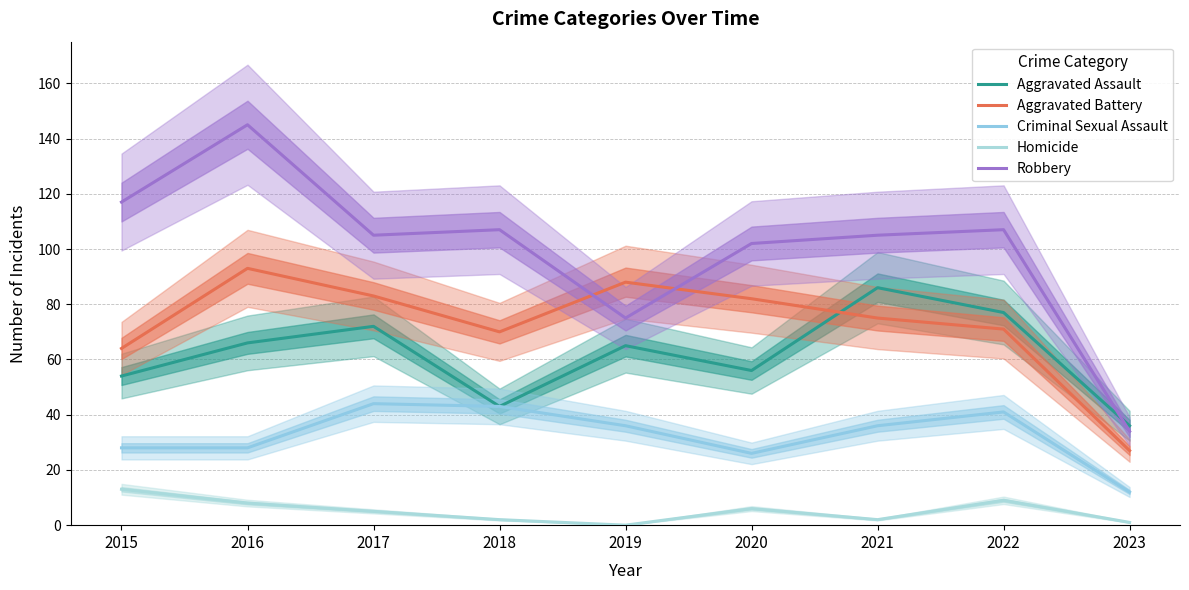

Does the chart have visible grid lines?

Yes